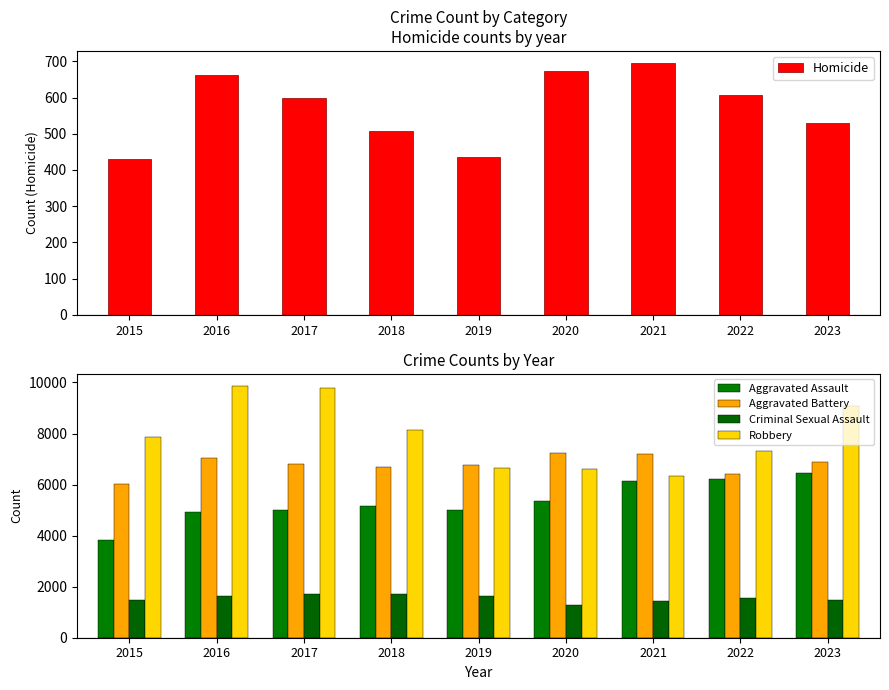

True or false: Homicide has a value of 946 at 2022.

False